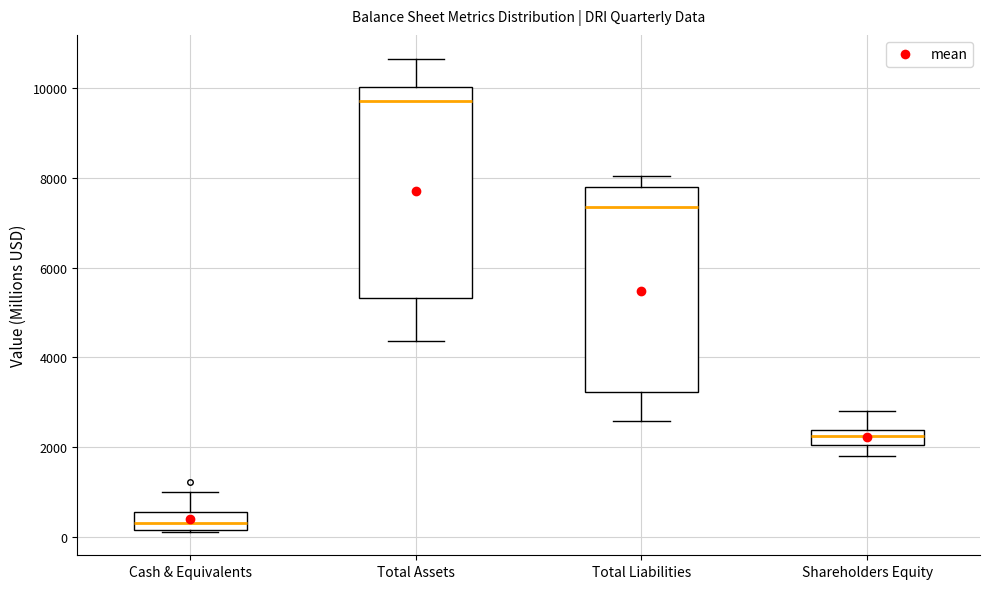

Reading left to right, transcribe this box plot: for each box, give where its median line is, the range the box spans, and where its two whiskers end, as read against the y-axis. The values are not printed on the chart, so give them approximately, as read against the axis.

Cash & Equivalents: median 400, box 200 to 600, whiskers 200 to 1000
Total Assets: median 9800, box 5400 to 10000, whiskers 4400 to 10600
Total Liabilities: median 7400, box 3200 to 7800, whiskers 2600 to 8000
Shareholders Equity: median 2200, box 2000 to 2400, whiskers 1800 to 2800